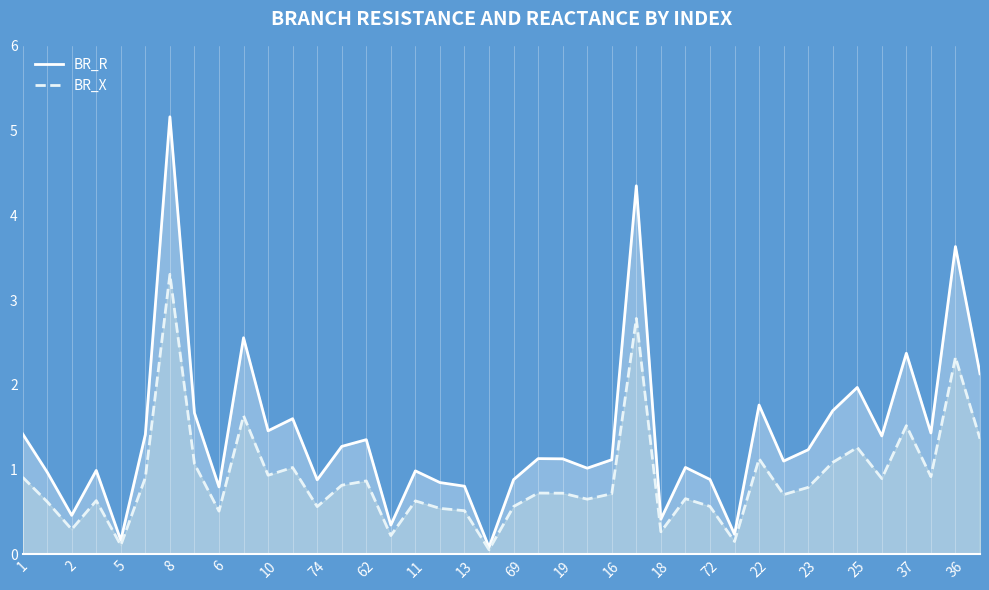

Where is BR_R nearest to the value 2?

25